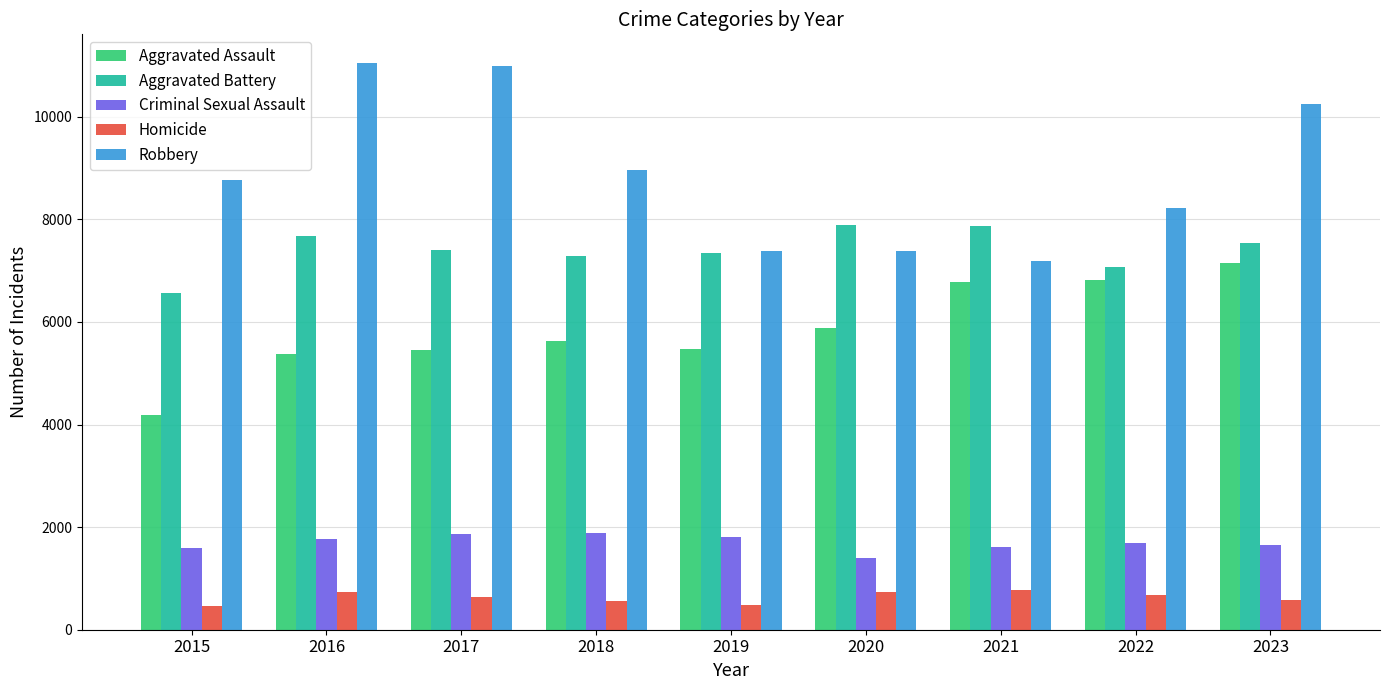

What is the difference between the highest and lowest values at 2019?

6904